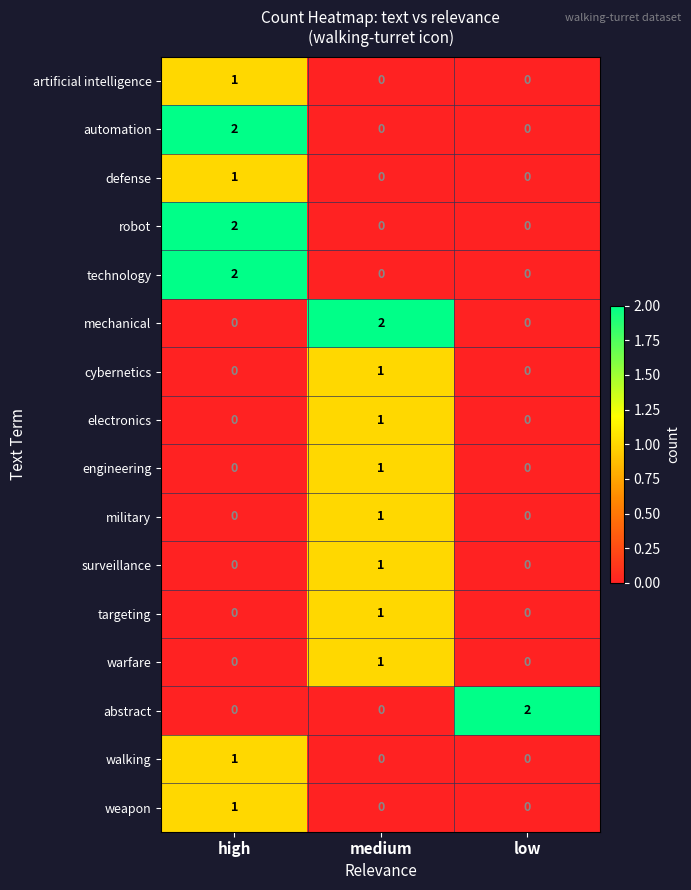

What is the greatest value displayed?

2